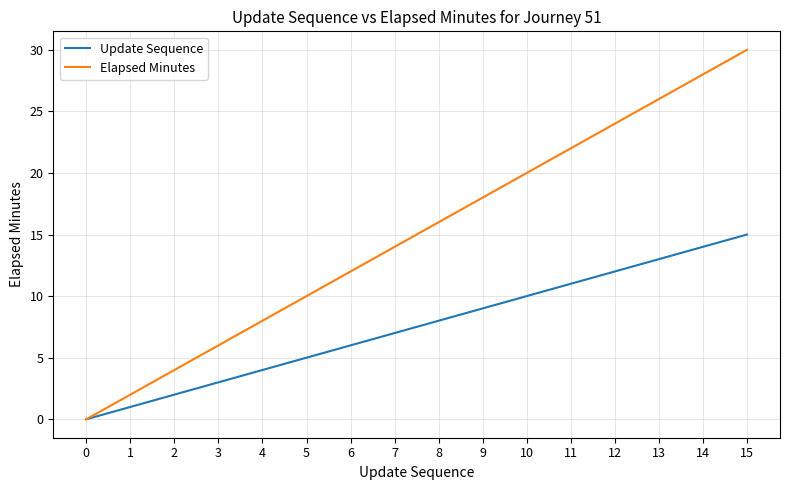

List the labels in order of Update Sequence value, largest first.

15, 14, 13, 12, 11, 10, 9, 8, 7, 6, 5, 4, 3, 2, 1, 0